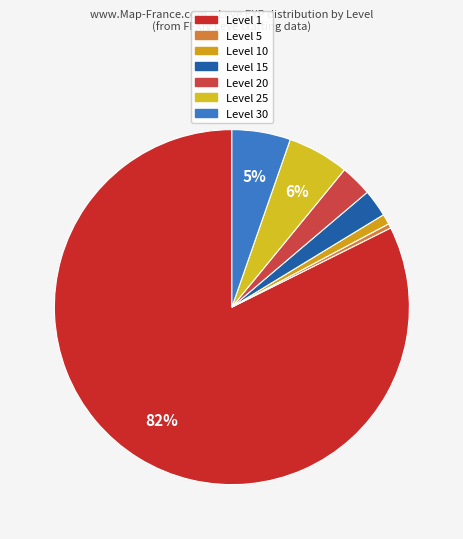

How many segments does this pie chart have?

7